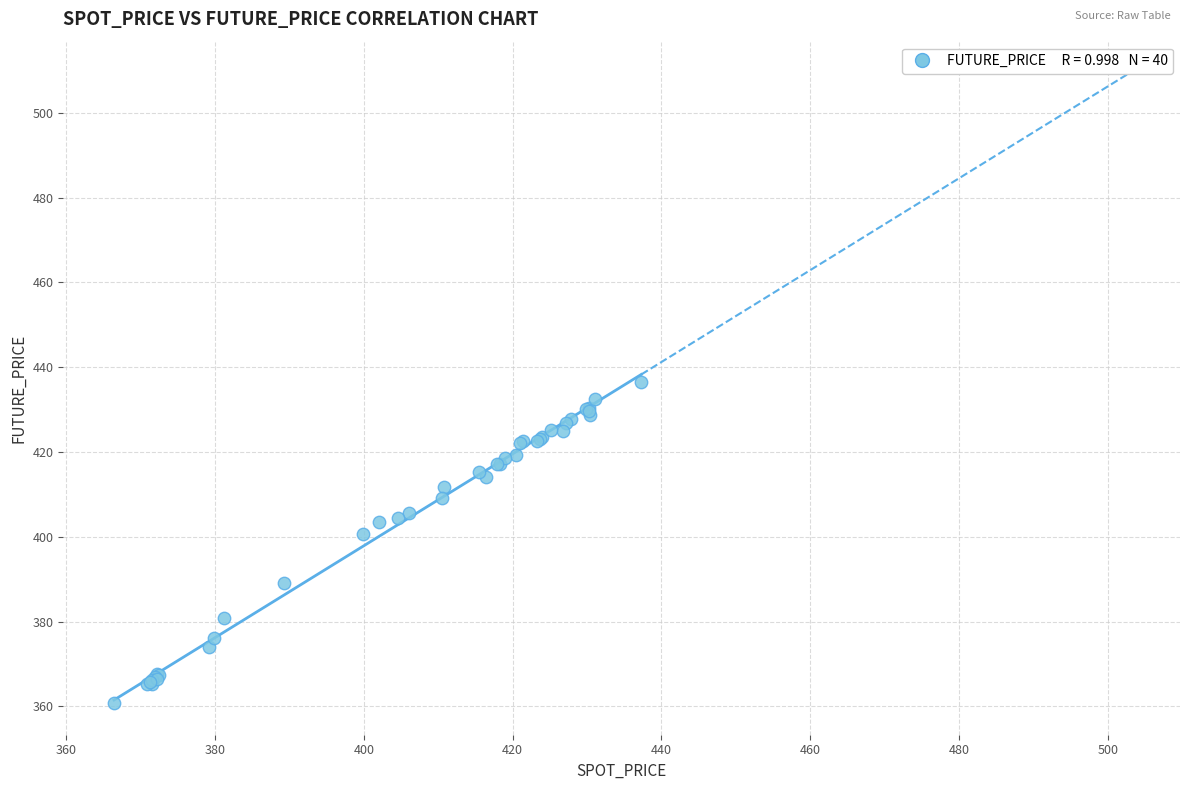

What Y value in the scatter plot is closest to 398?

400.6